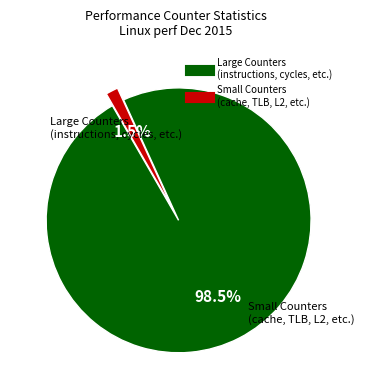

Is there a majority slice in this chart?

Yes